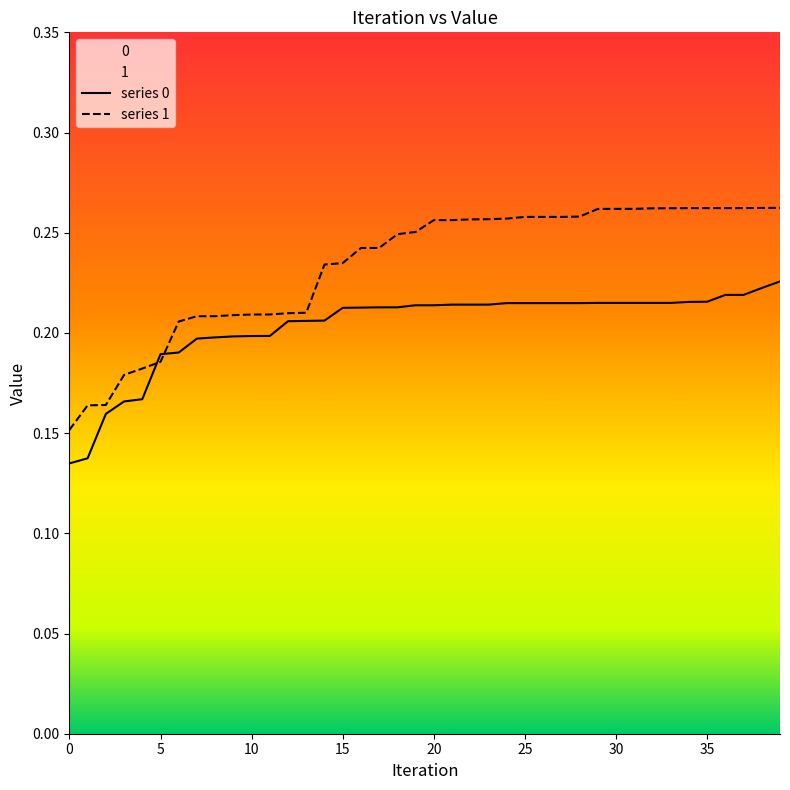

How many intersections are there between series 1 and series 0?

2